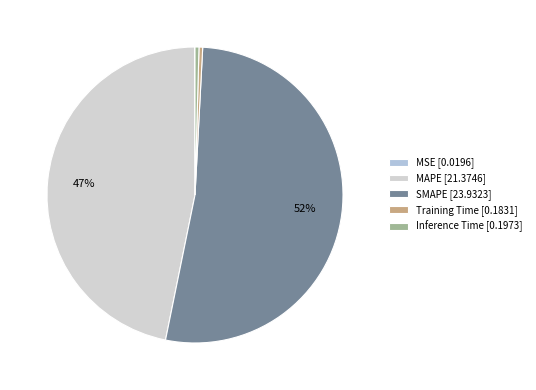

Rank the categories by value from highest to lowest.

SMAPE, MAPE, Inference Time, Training Time, MSE